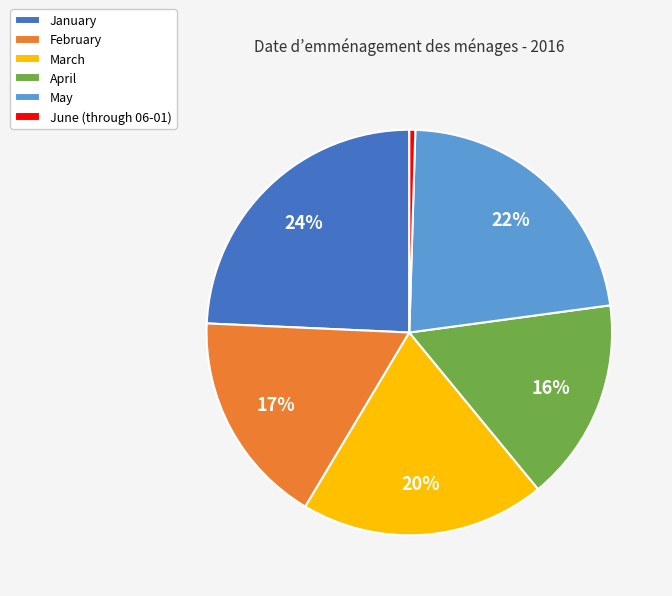

Rank the categories by value from highest to lowest.

January, May, March, February, April, June (through 06-01)